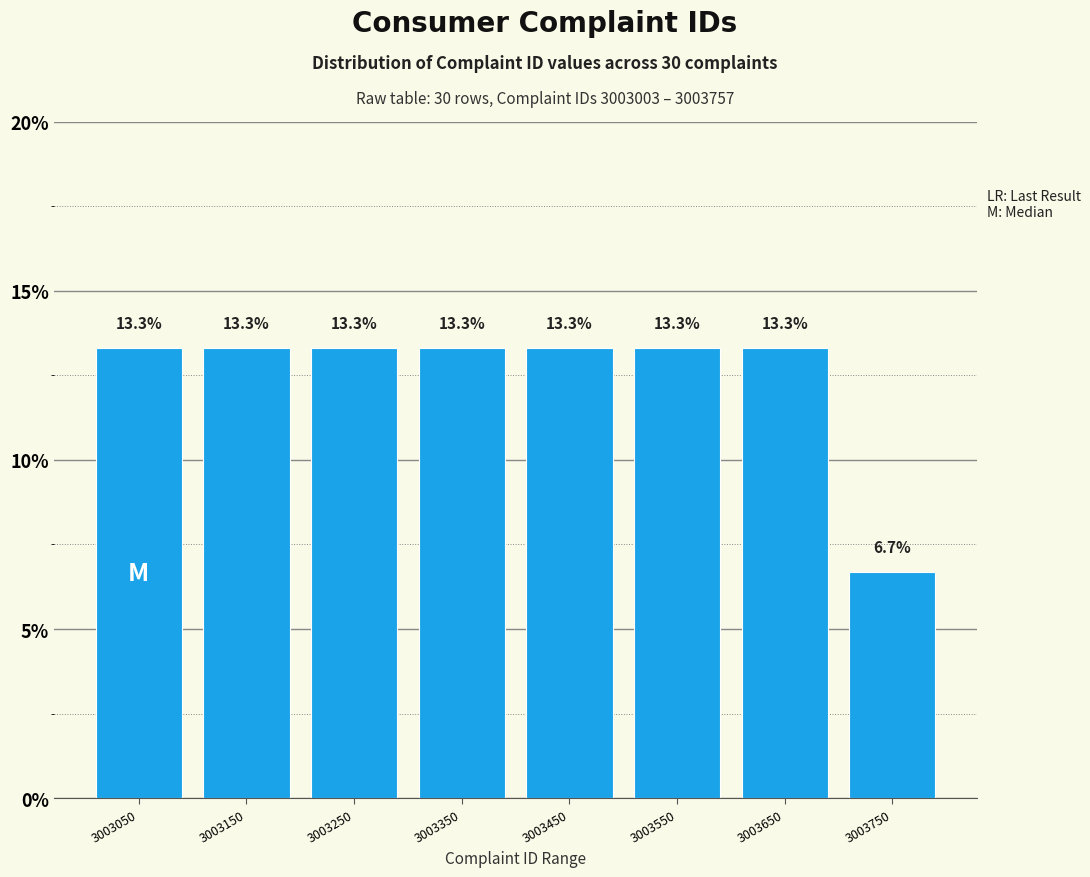

Reading right to left, what are all the values shown in this chart?

6.7	13.3	13.3	13.3	13.3	13.3	13.3	13.3